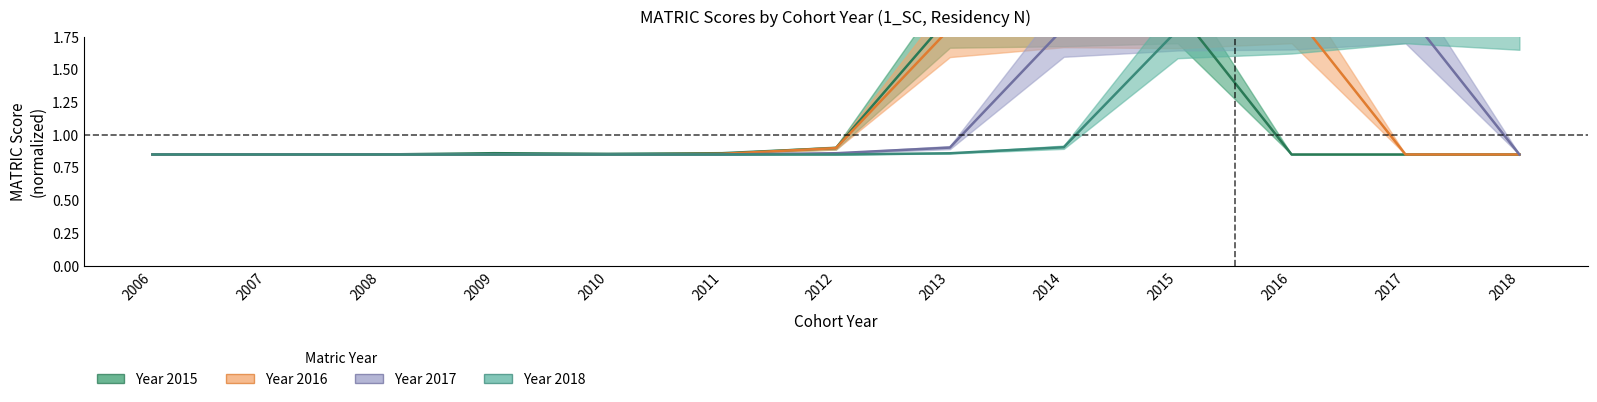

What is the value of the 2016 point at the 11th from the left?

2.0